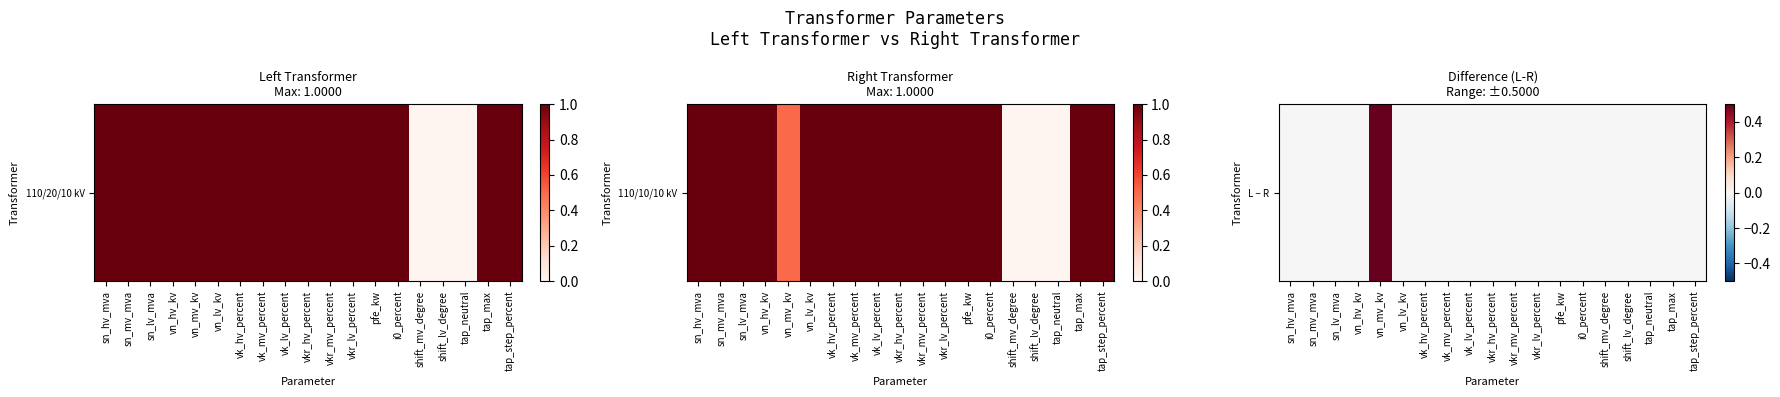

At which category does the chart reach its peak across all series?

vn_mv_kv